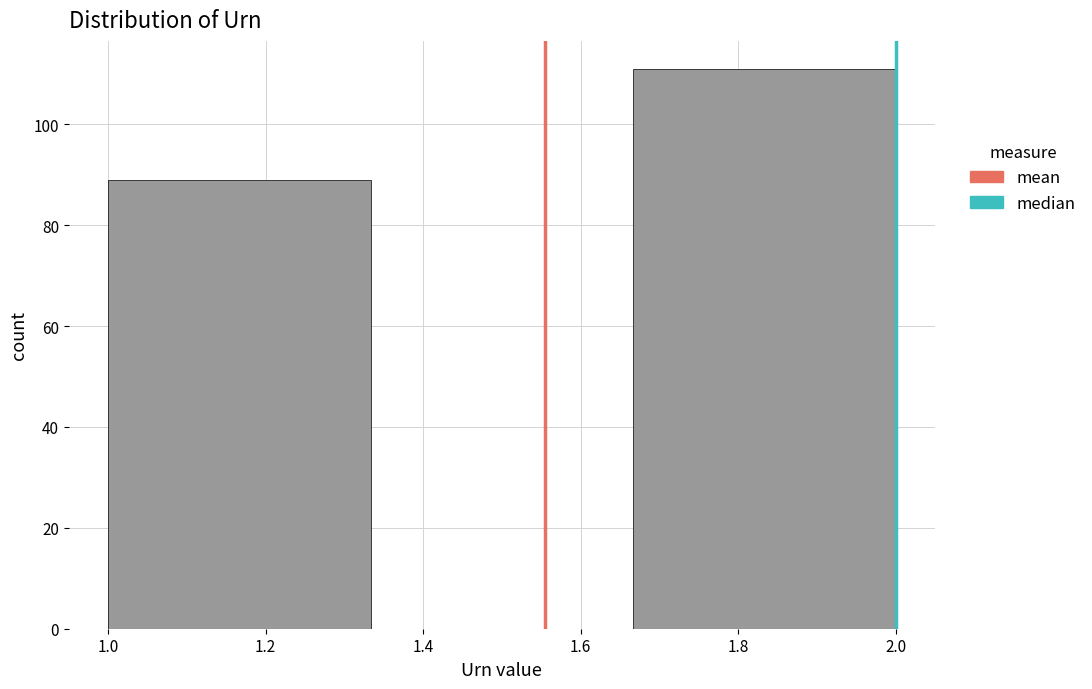

Reading left to right, transcribe this chart: for each bar, give the range it covers on the x-axis and its height. Neither the bar edges nor the heights are printed on the chart, so give them approximately, as read against the axes.

1.00 to 1.34: 90
1.34 to 1.66: 0
1.66 to 2.00: 112